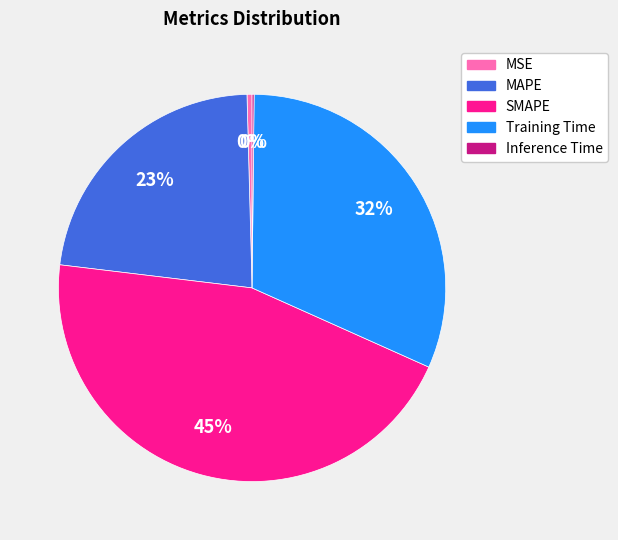

The SMAPE slice represents 31% of the pie. True or false?

False